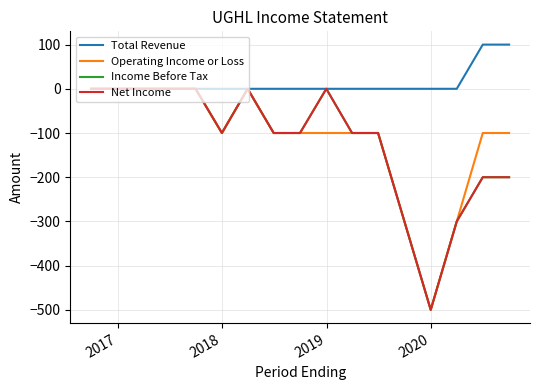

Does the chart have visible grid lines?

Yes